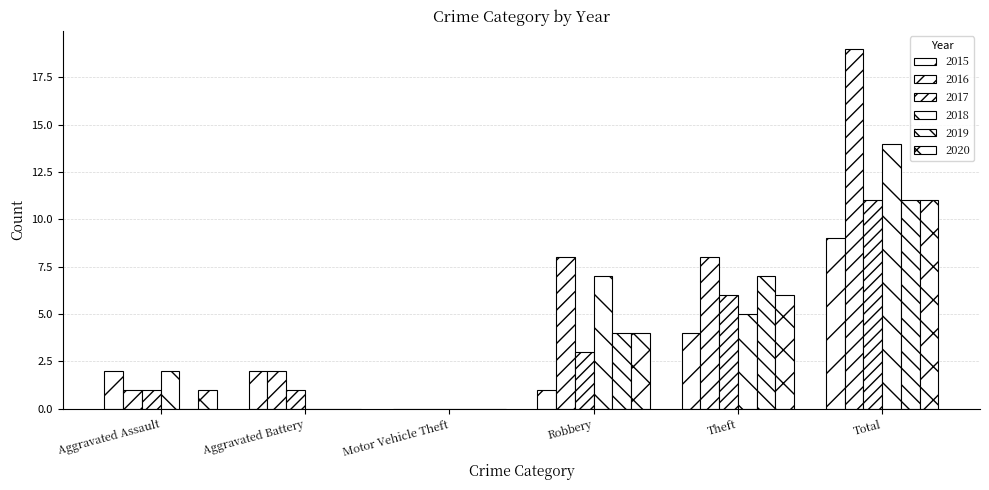

Is the value of 2016 at Motor Vehicle Theft greater than the value of 2017 at Robbery?

No